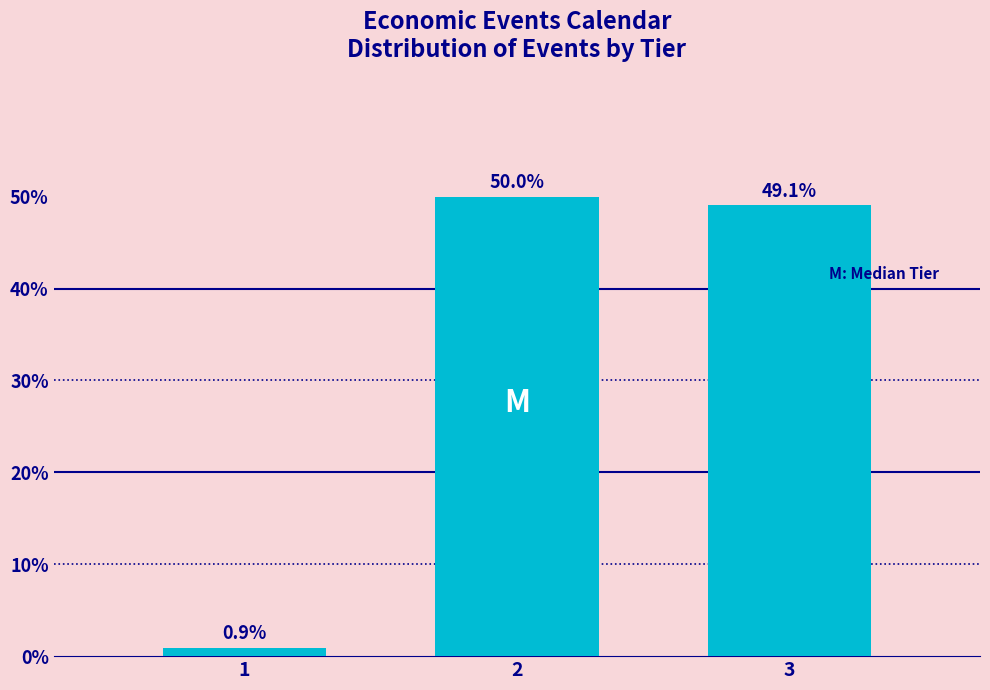

Reading left to right, what are all the values shown in this chart?

0.9	50.0	49.1